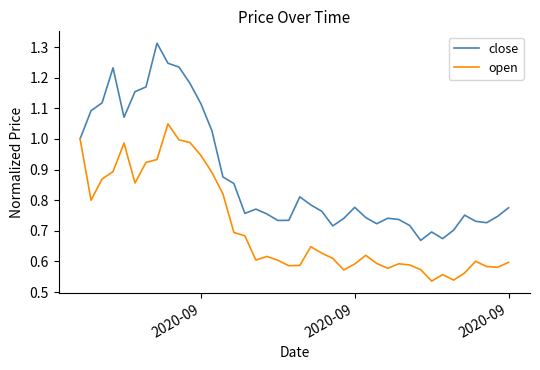

Which series has the widest spread of values?

close